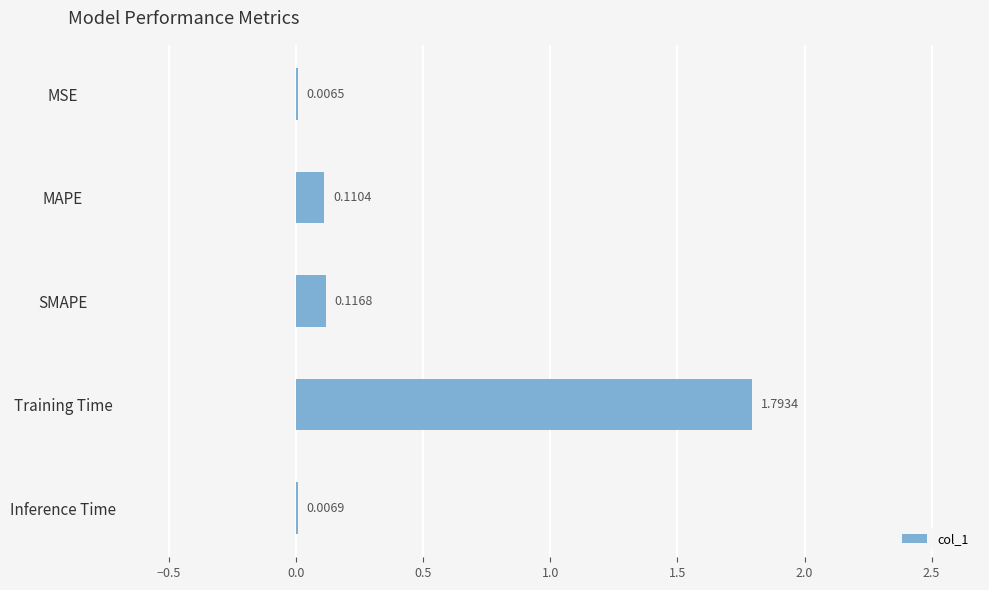

At which category does the chart reach its peak across all series?

Training Time